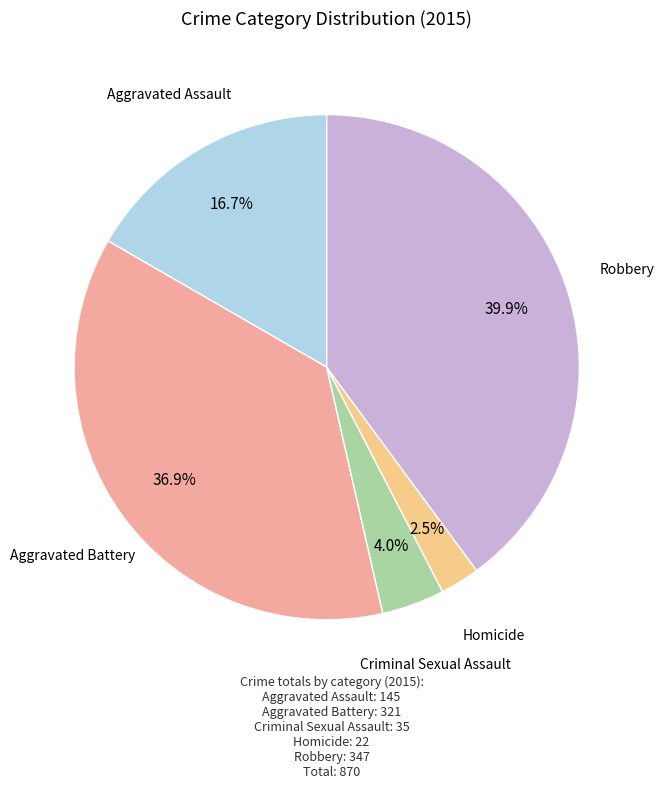

Is there a majority slice in this chart?

No